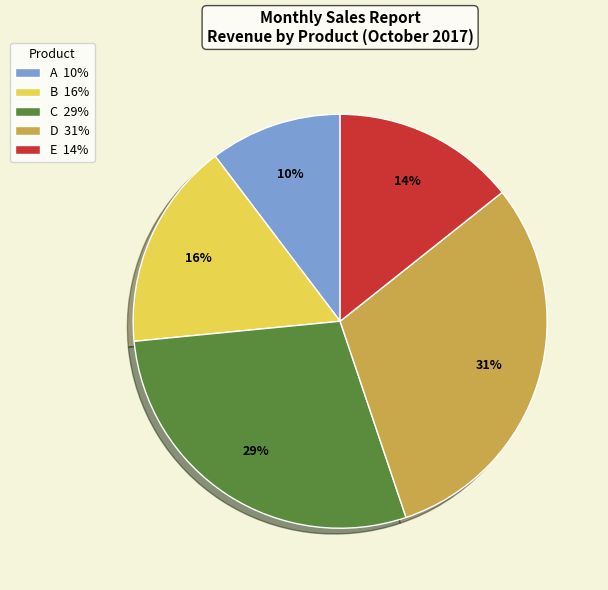

Is the sum of E 14% and D 31% greater than half?

No